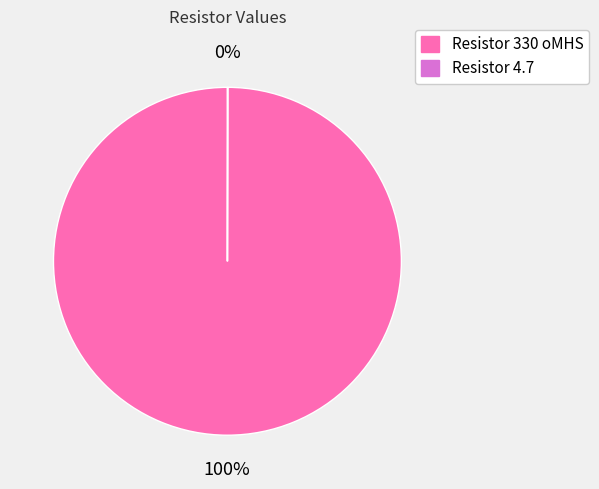

Which category accounts for the majority?

Resistor 330 oMHS